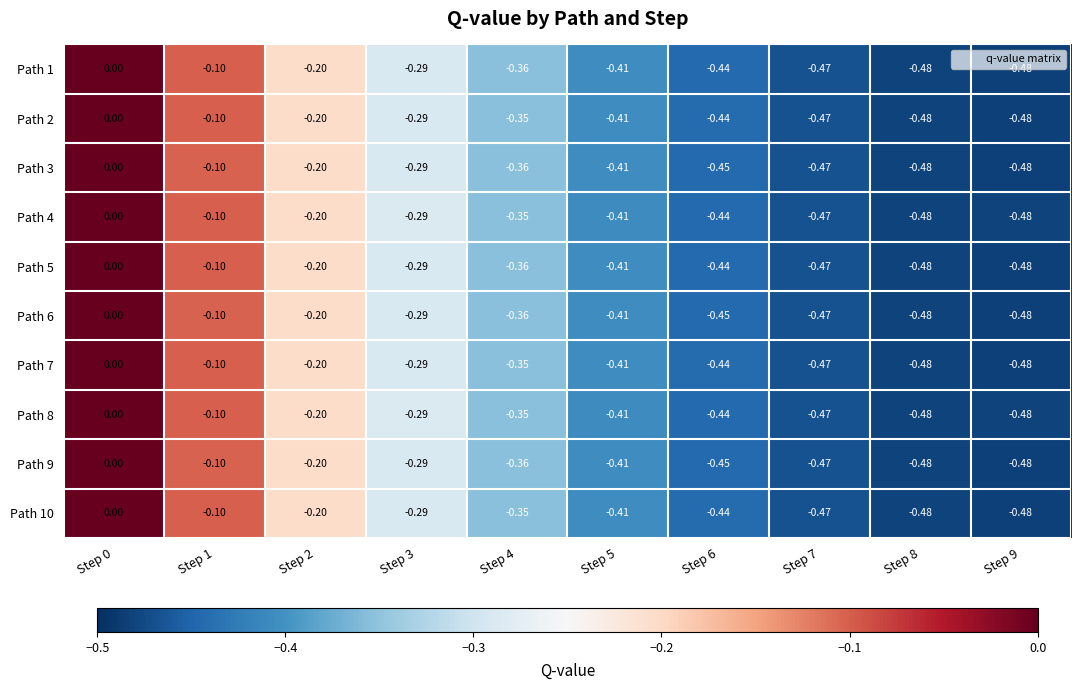

How many data points does each series have?

10